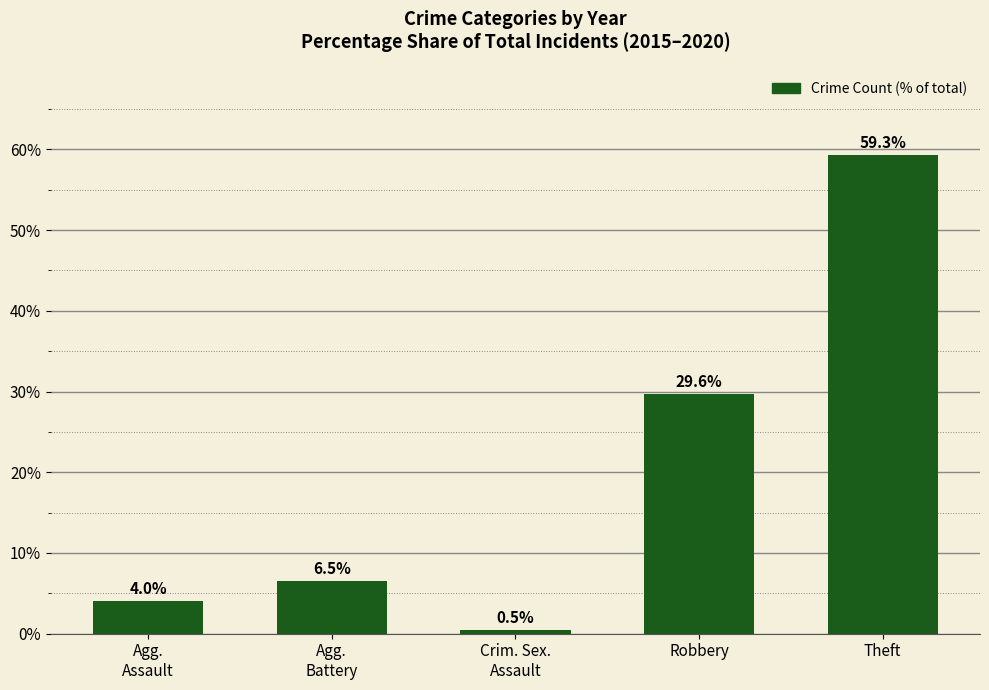

What is the change in value from Agg.
Assault to Theft?

+55.3